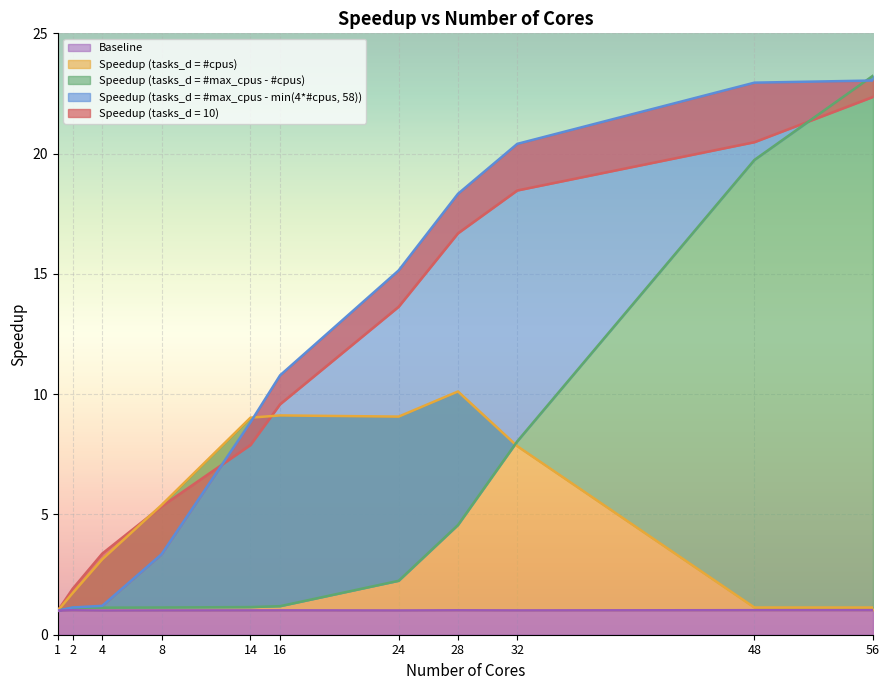

How many interior local peaks does the Speedup (tasks_d = #cpus) series have?

2